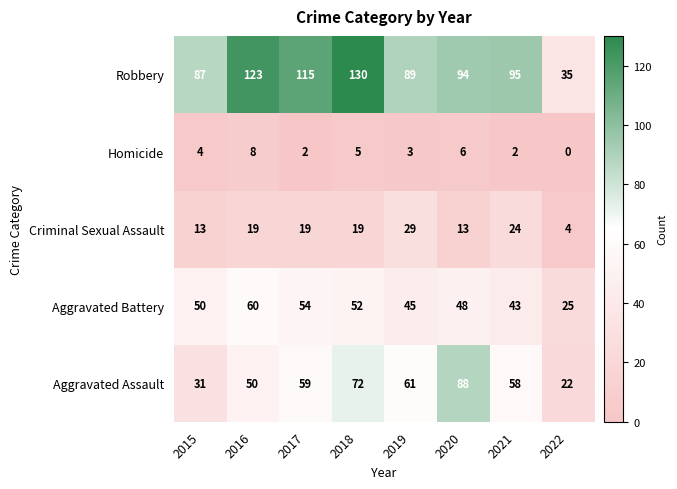

What is the sum of all Criminal Sexual Assault values?

140